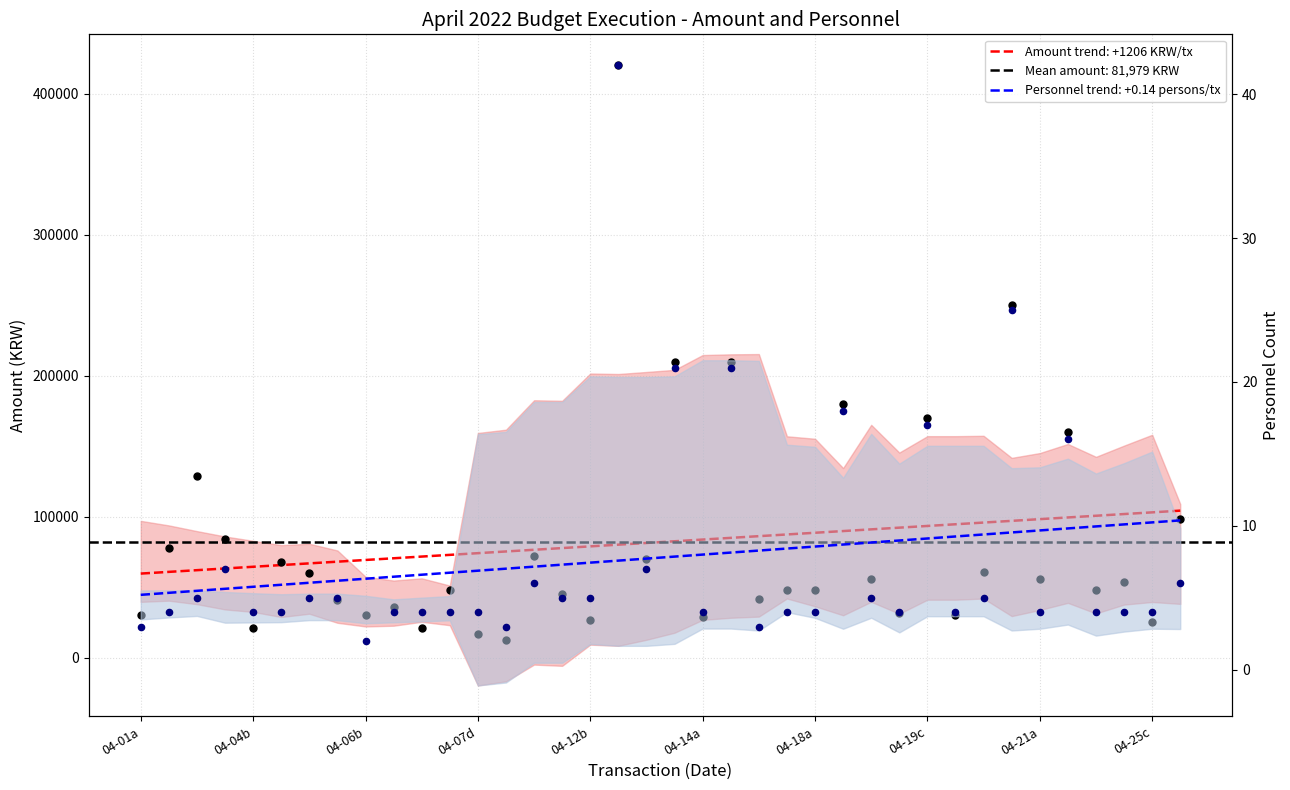

Which series reaches the maximum Y coordinate?

금액(원)